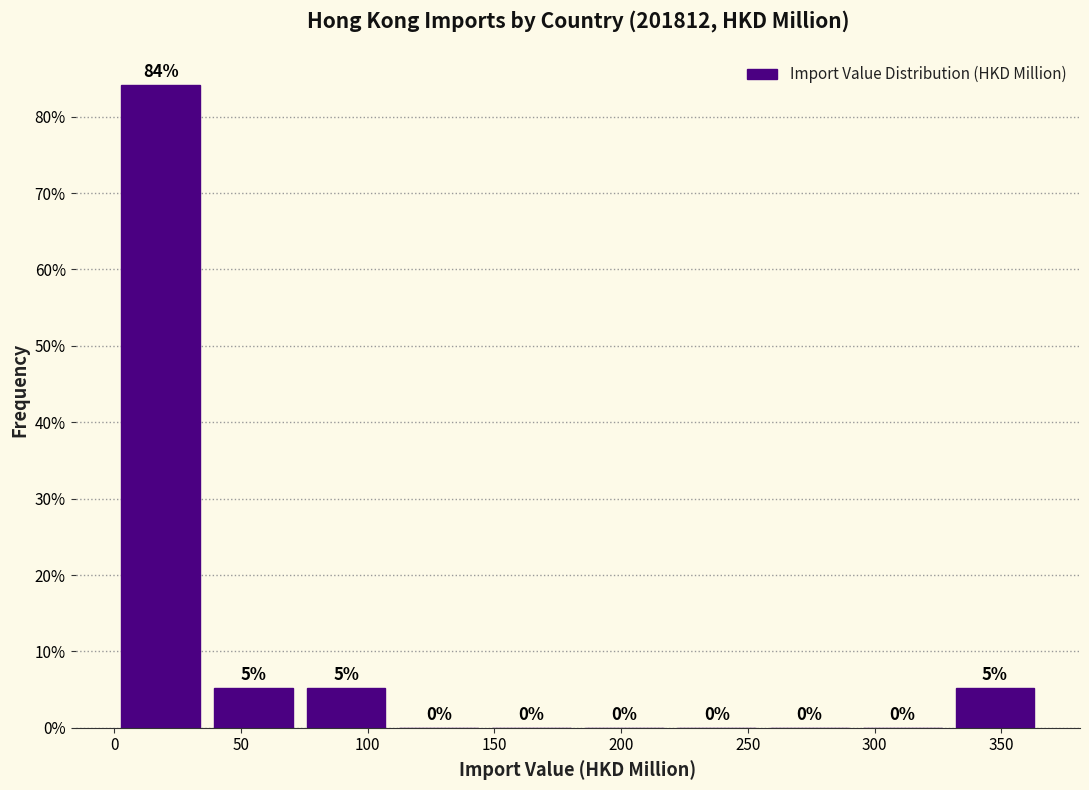

Which range on the x-axis has the tallest bar?

0 to 35